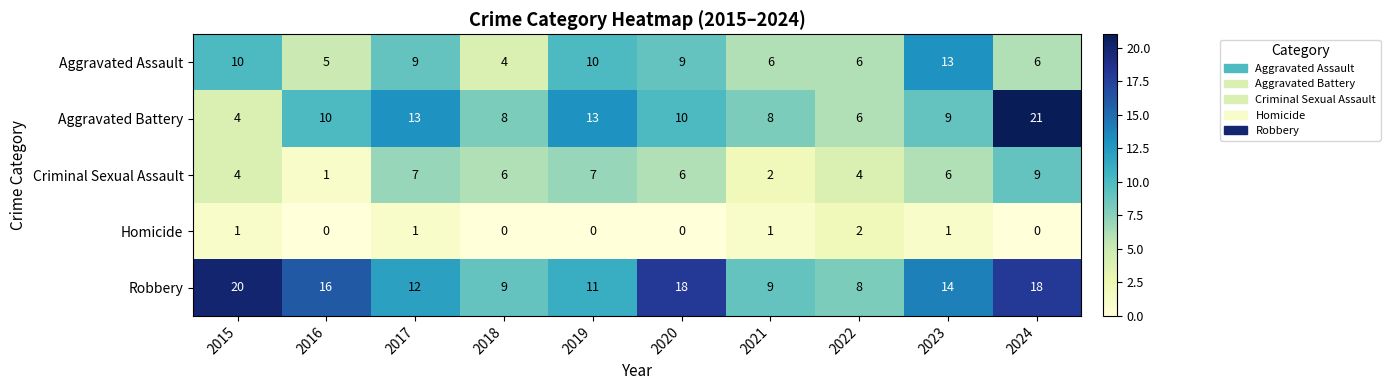

True or false: Homicide has a value of 0 at 2016.

True